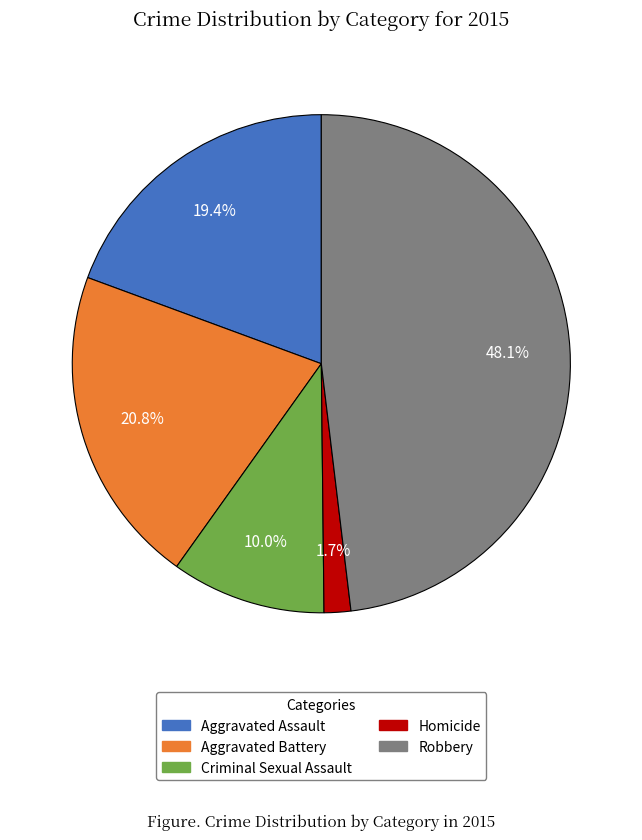

What is the largest slice in the pie chart?

Robbery